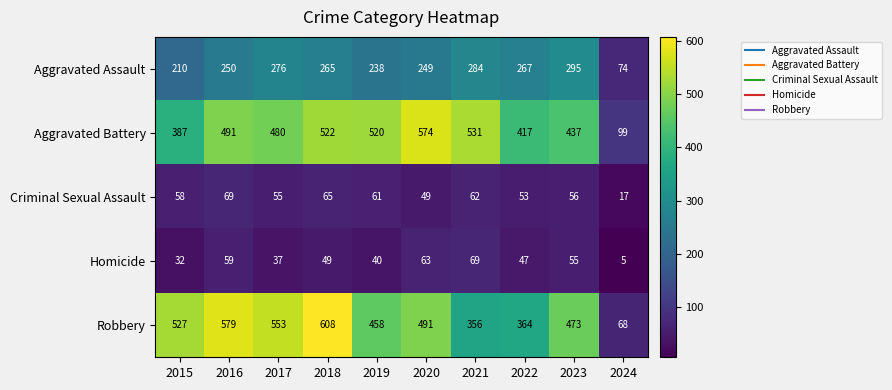

At which label does Aggravated Assault reach its minimum?

2024